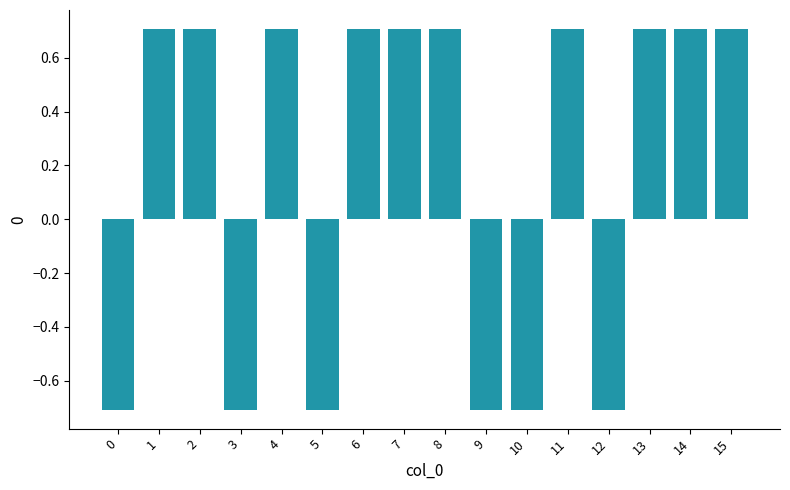

Reading left to right, list all the values displayed in this chart.

-0.7	0.7	0.7	-0.7	0.7	-0.7	0.7	0.7	0.7	-0.7	-0.7	0.7	-0.7	0.7	0.7	0.7